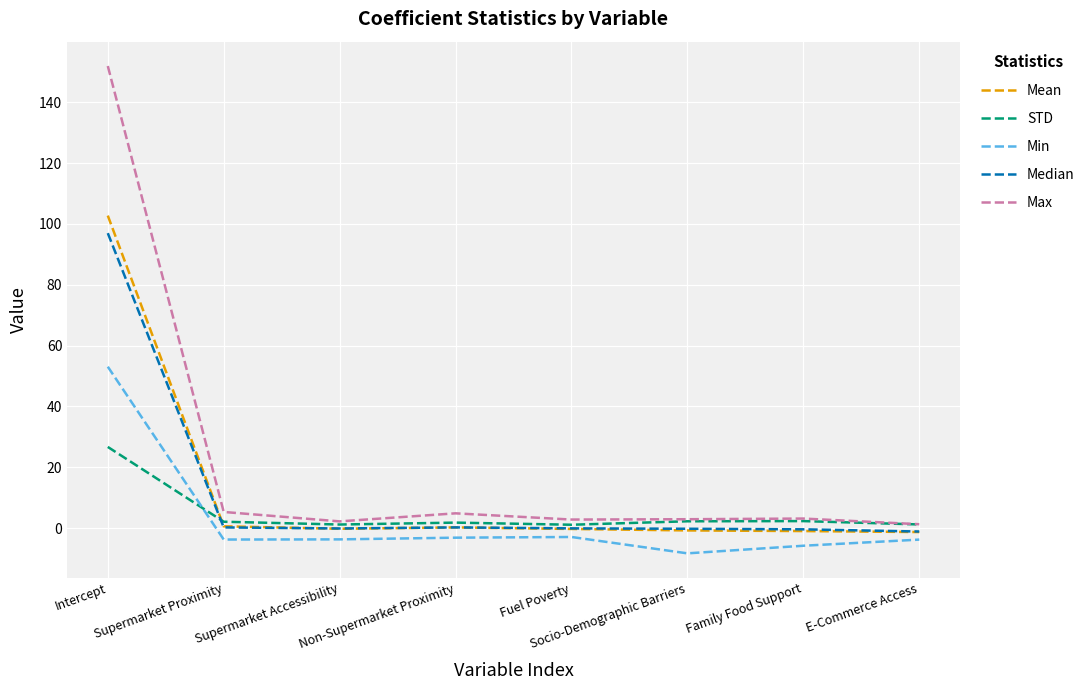

At which category does the chart reach its peak across all series?

Intercept